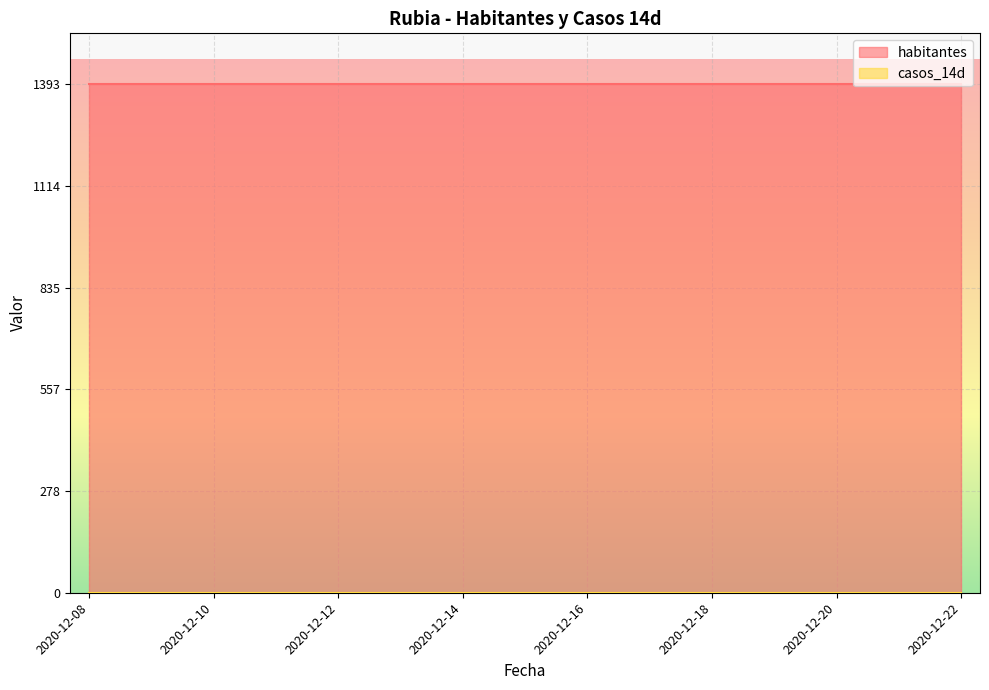

Reading left to right, what are all the values shown in this chart?

habitantes: 1393	1393	1393	1393	1393	1393	1393	1393	1393	1393	1393	1393	1393	1393	1393
casos_14d: 0	0	0	0	0	0	0	0	0	0	0	0	0	0	0